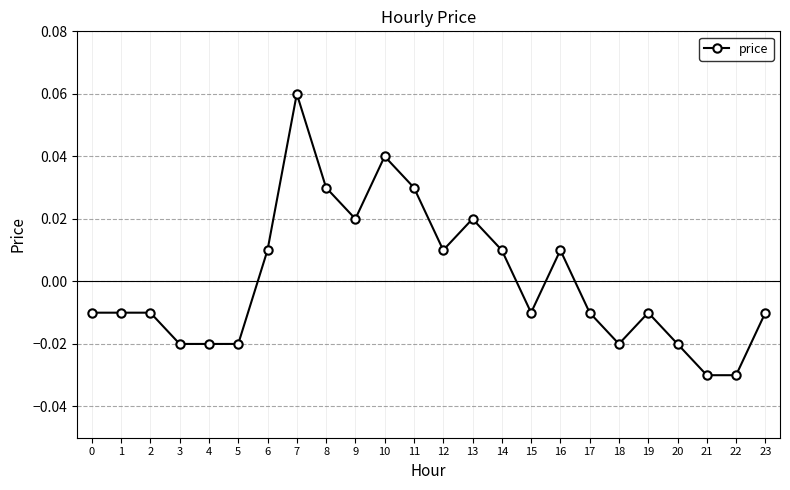

How many lines are shown in the chart?

1